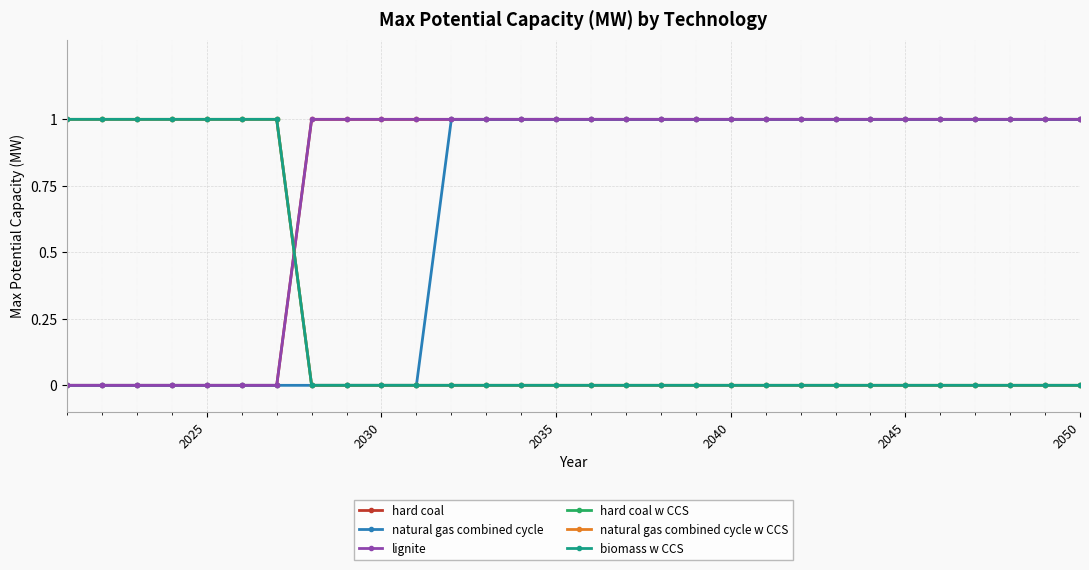

At how many categories does at least one series exceed 0?

30